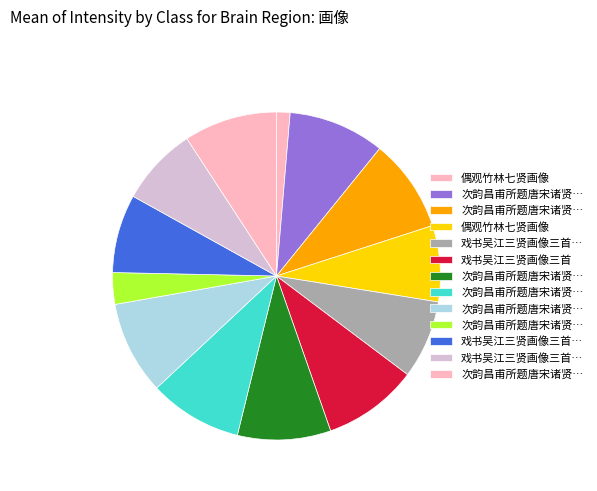

Which category has the biggest portion of the pie?

次韵昌甫所题唐宋诸贤画像石刻